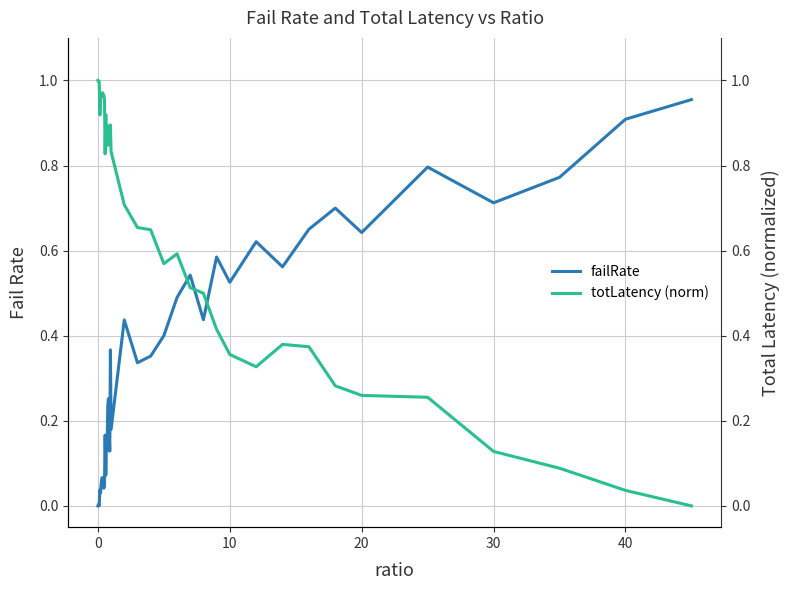

Reading left to right, transcribe all the data shown in this chart.

failRate: 0.0	0.0	0.0	0.0	0.0	0.1	0.1	0.1	0.1	0.0	0.0	0.2	0.1	0.2	0.1	0.2	0.3	0.2	0.1	0.4	0.2	0.4	0.3	0.4	0.4	0.5	0.5	0.4	0.6	0.5	0.6	0.6	0.7	0.7	0.6	0.8	0.7	0.8	0.9	1.0
totLatency (norm): 1.0	1.0	1.0	0.9	1.0	1.0	1.0	1.0	1.0	1.0	1.0	0.8	0.9	0.8	0.9	0.8	0.8	0.9	0.9	0.9	0.8	0.7	0.7	0.6	0.6	0.6	0.5	0.5	0.4	0.4	0.3	0.4	0.4	0.3	0.3	0.3	0.1	0.1	0.0	0.0